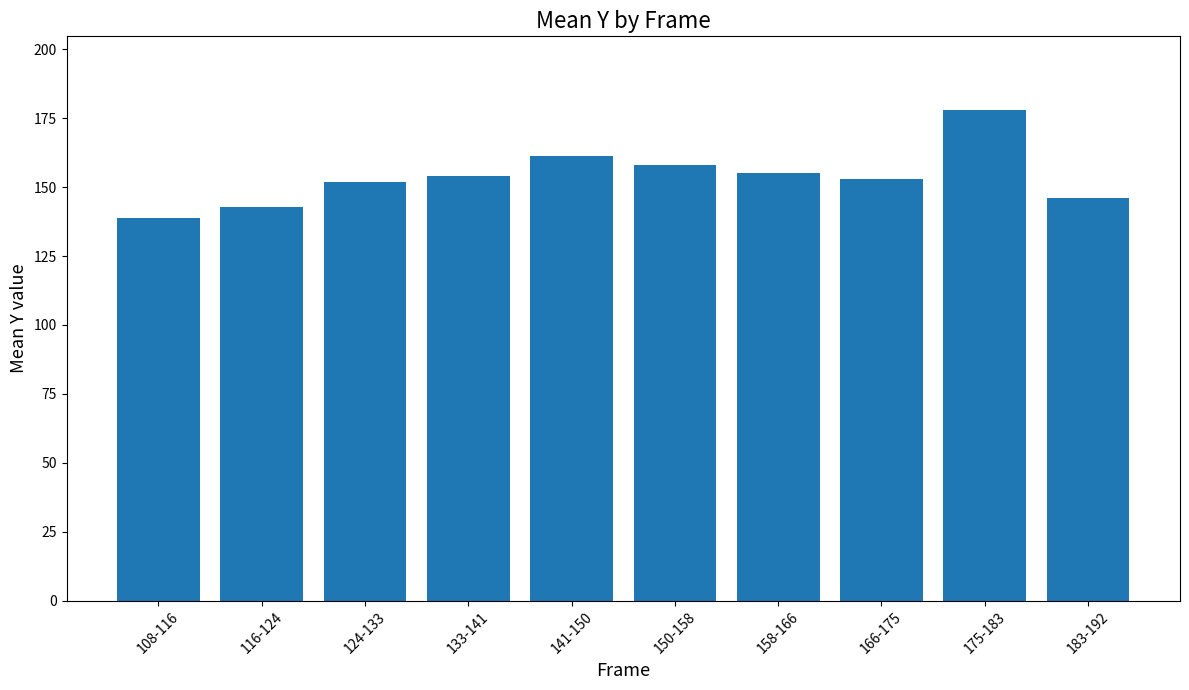

Read the value at 116-124.

142.7